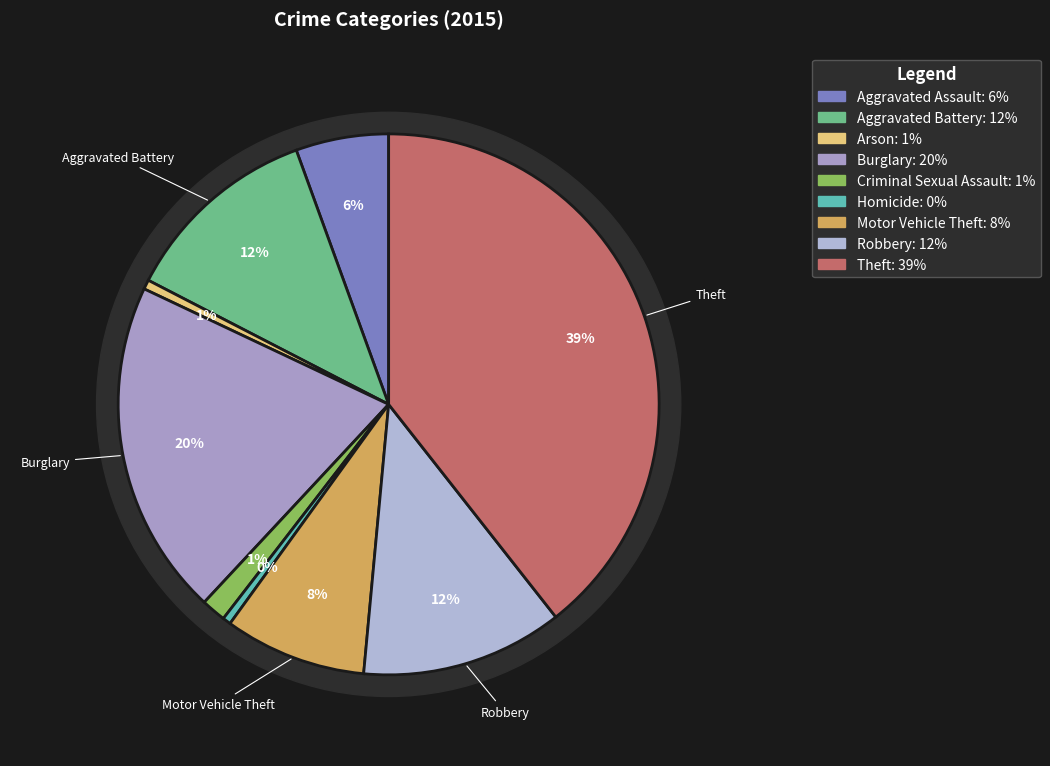

What percentage is the Theft slice, to the nearest percent?

39%